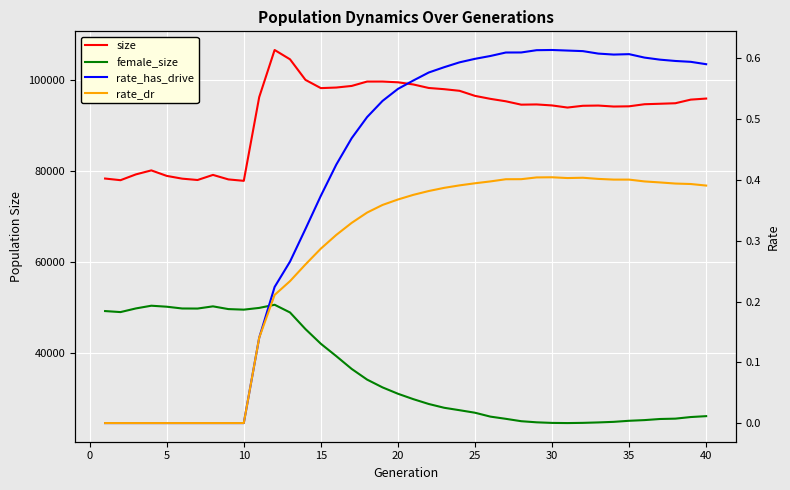

What is the difference between the second highest and second lowest values in the rate_dr series?

0.4